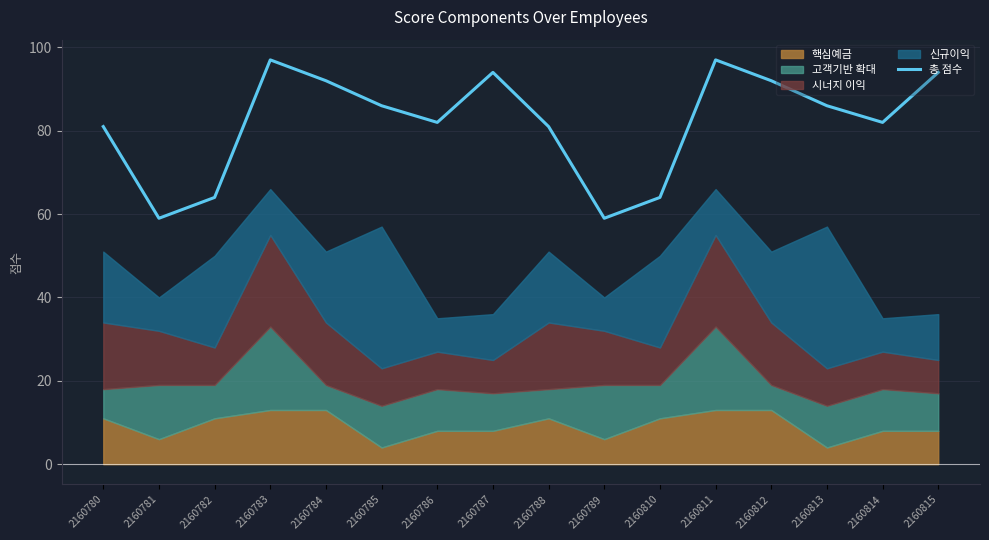

Which category has the lowest value across all series?

2160781